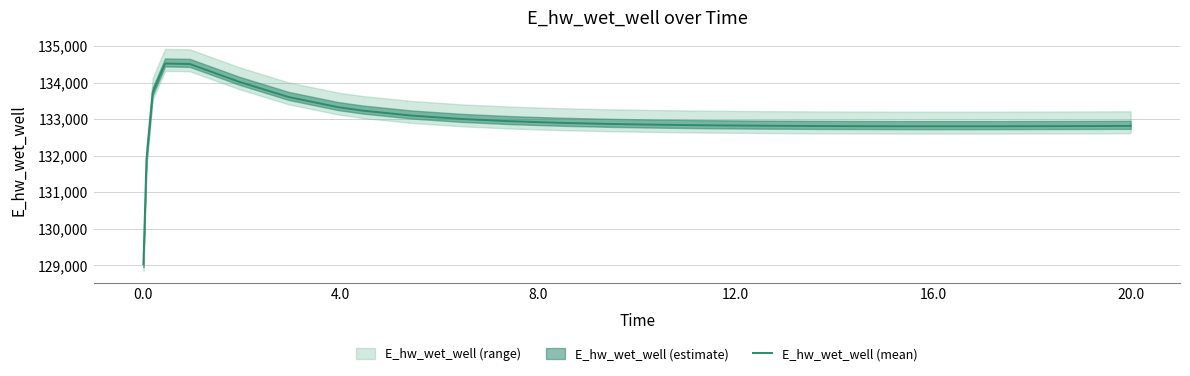

True or false: the data has more than 1 interior local peaks.

False